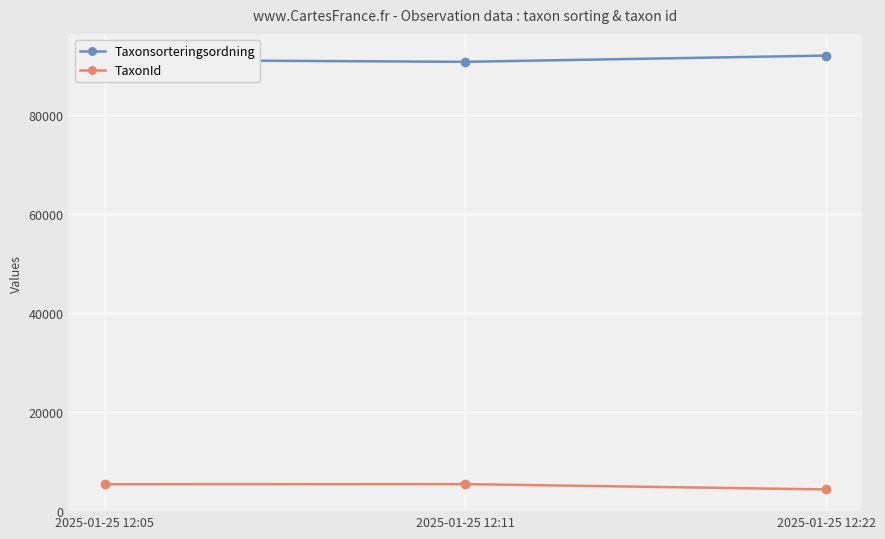

What is the value of the Taxonsorteringsordning point at the 3rd from the left?

92118